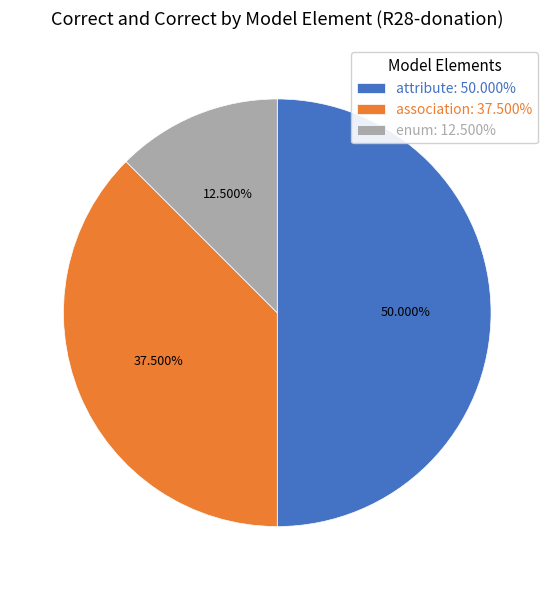

Rank the categories by value from lowest to highest.

enum, association, attribute